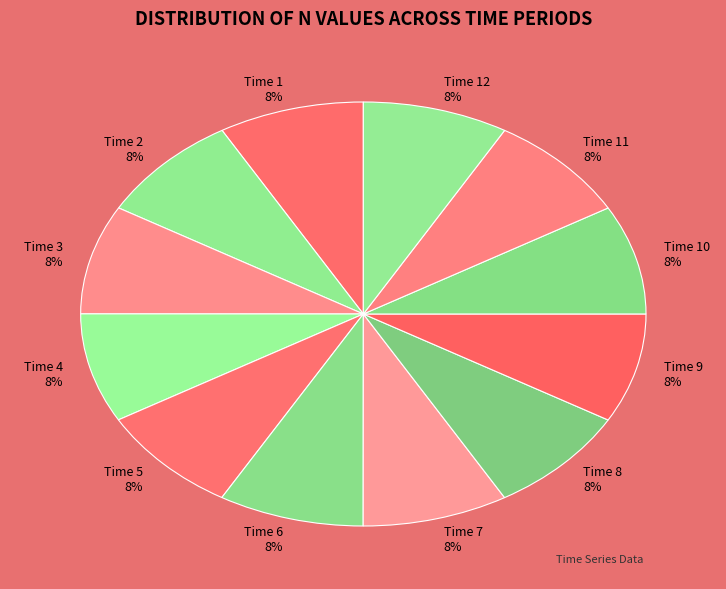

True or false: Time 11 8% accounts for 8% of the total.

True